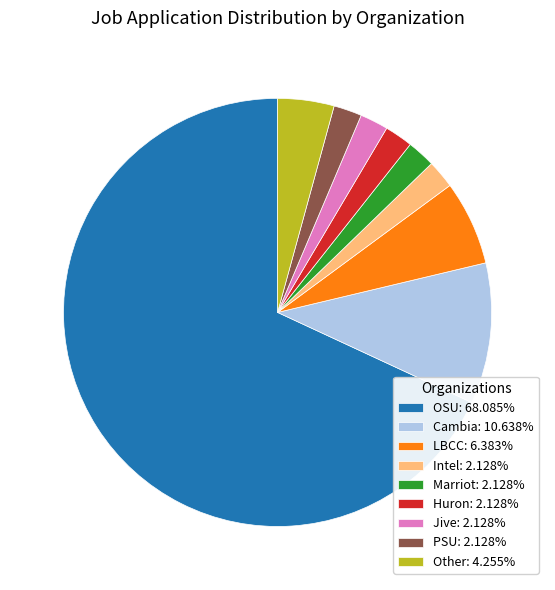

Approximately how many times larger is the value at Other: 4.255% compared to LBCC: 6.383%?

0.7